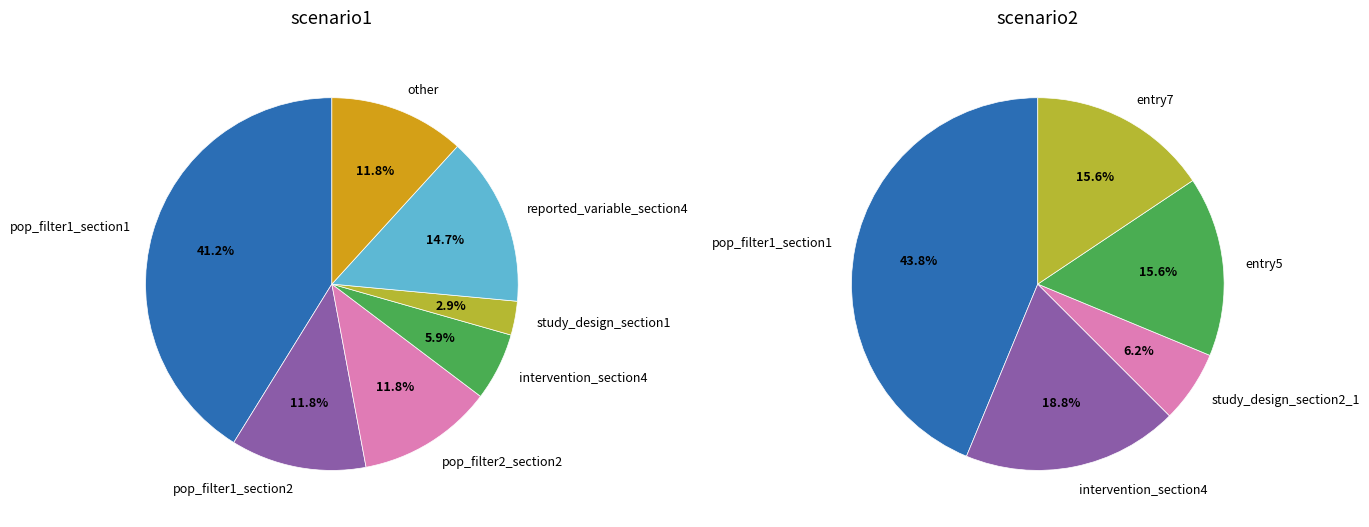

To the nearest percent, what portion does 2 represent?

12%